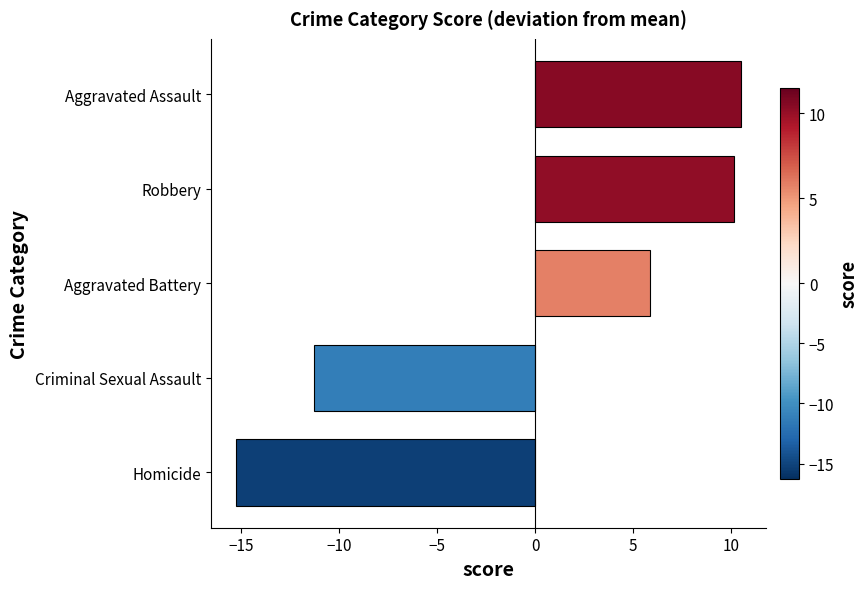

How many bars are there in total?

5